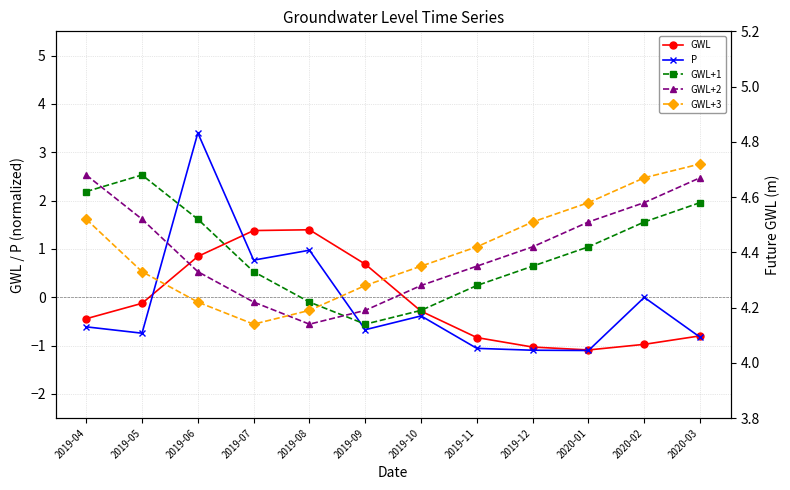

True or false: GWL and GWL+1 cross at least once.

False